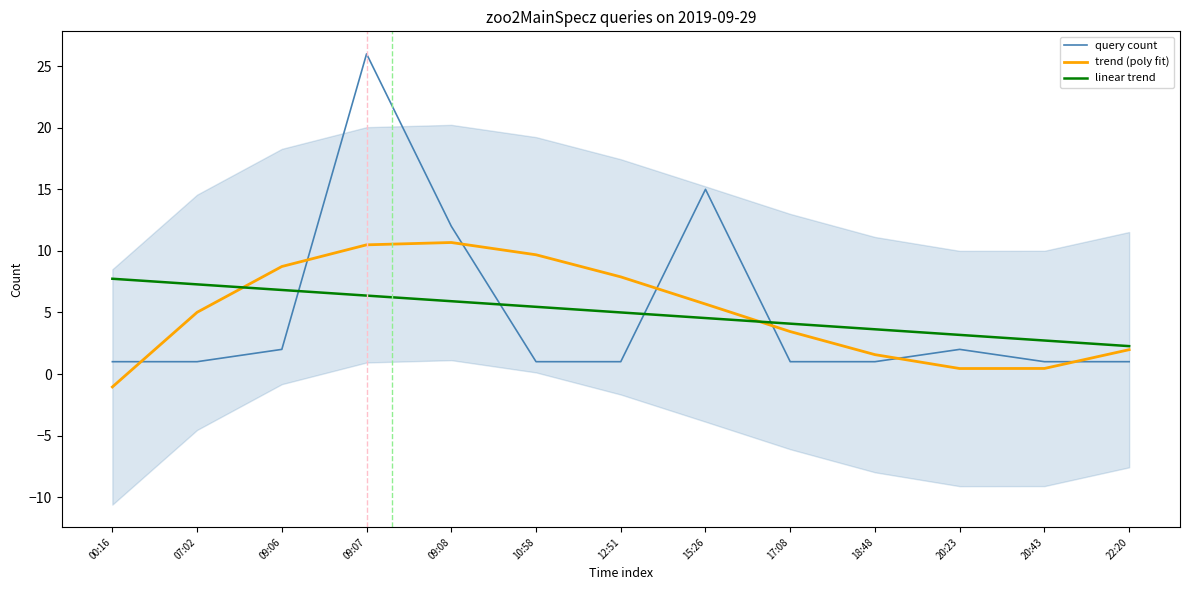

In trend (poly fit), how many points are lower than both neighbors (excluding endpoints)?

1